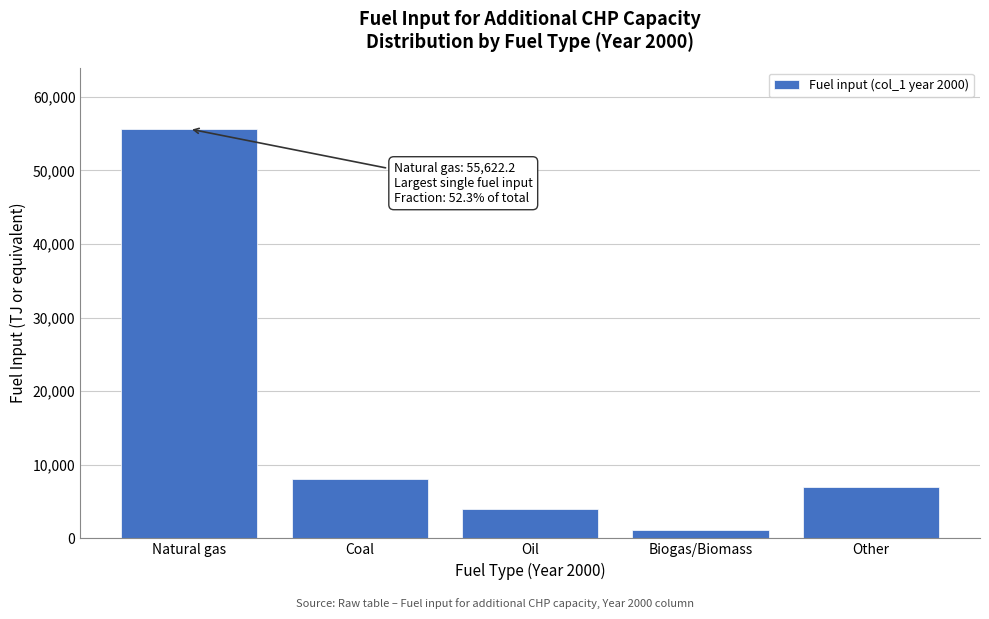

Reading left to right, transcribe all the data shown in this chart.

Natural gas=55622.2	Coal=8003.3	Oil=4050.7	Biogas/Biomass=1090.2	Other=7030.9